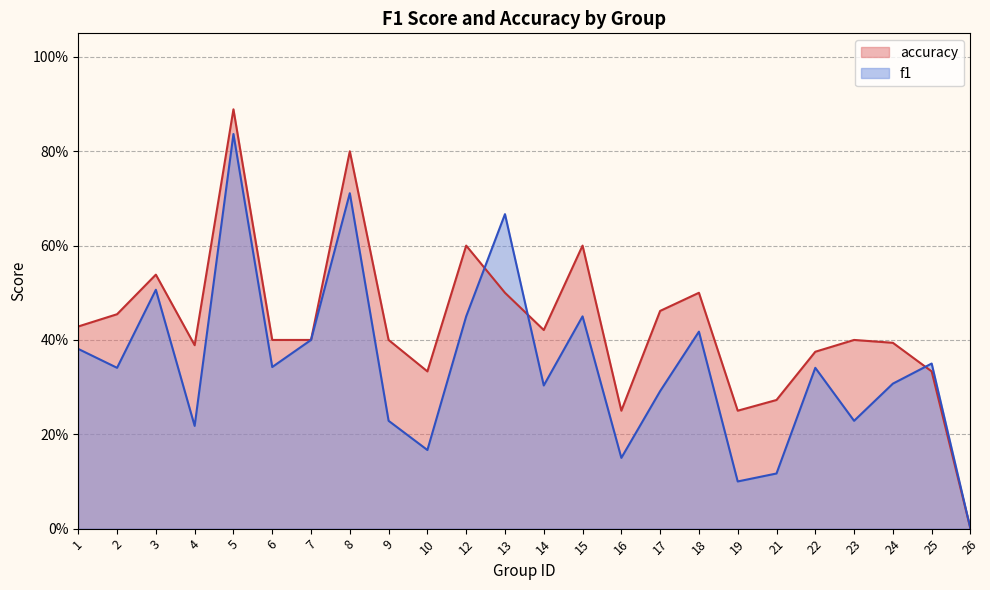

What is the maximum value for f1?

0.8